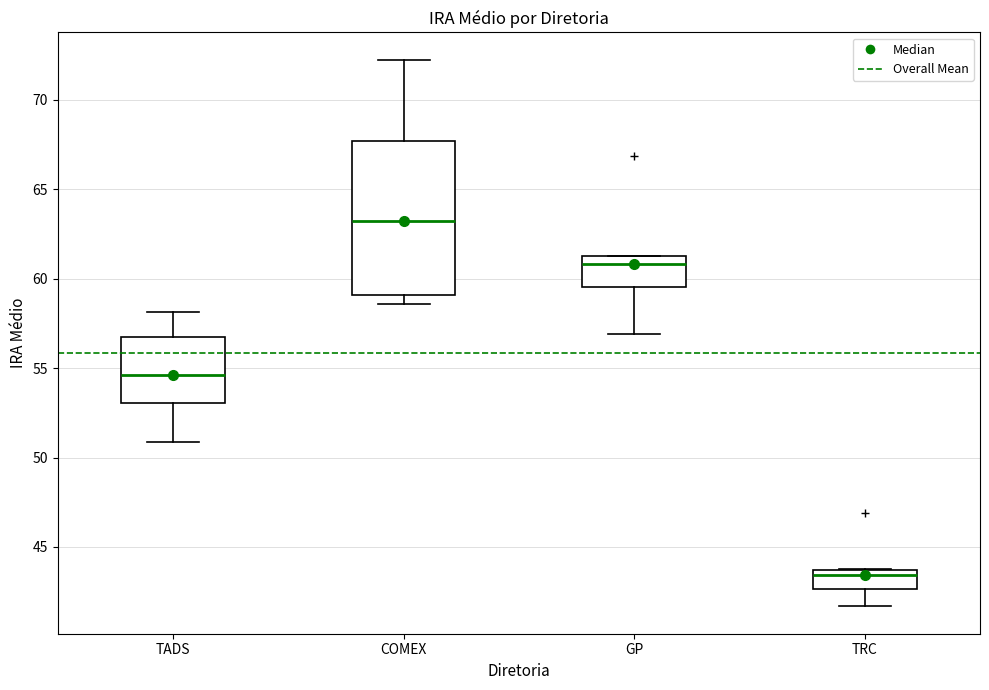

Where is the lower edge of the box for COMEX on the y-axis? The values are not printed on the chart, so give them approximately, as read against the axis.

59.0